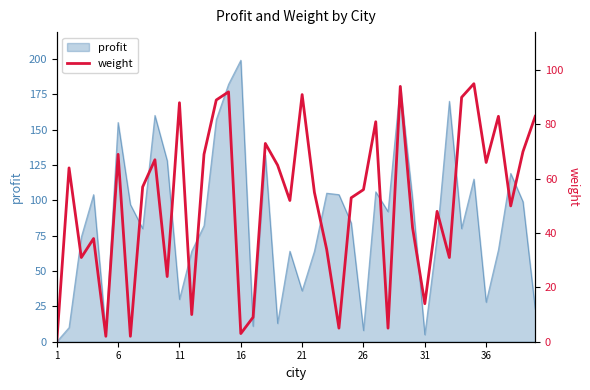

The value at 27 is 3. True or false?

False